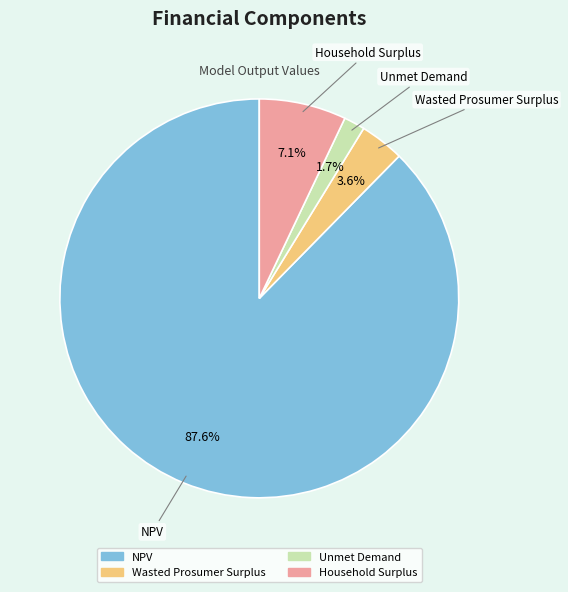

To the nearest percent, what portion does Wasted Prosumer Surplus represent?

4%